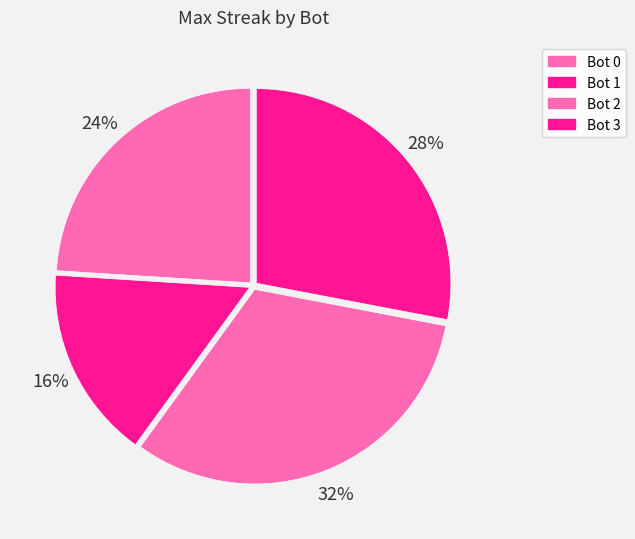

What is the largest slice in the pie chart?

Bot 2